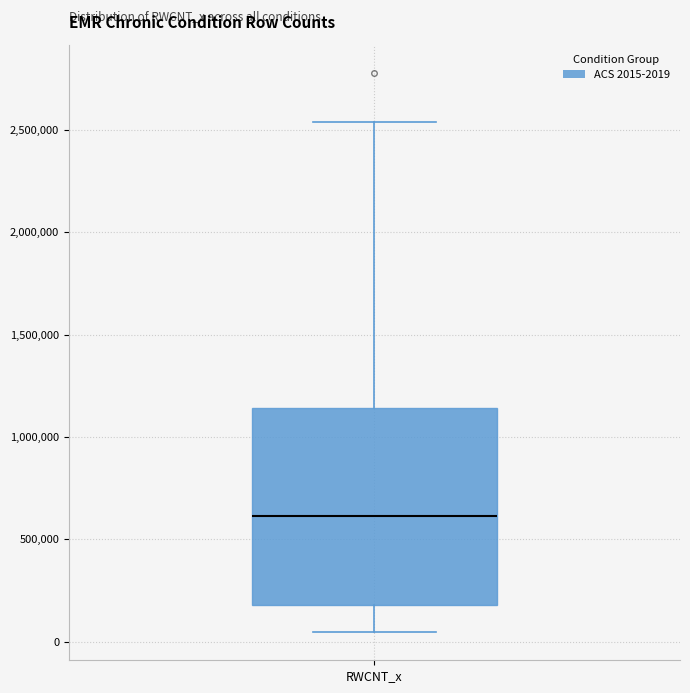

Where is the upper edge of the box for RWCNT_x on the y-axis? The values are not printed on the chart, so give them approximately, as read against the axis.

1150000